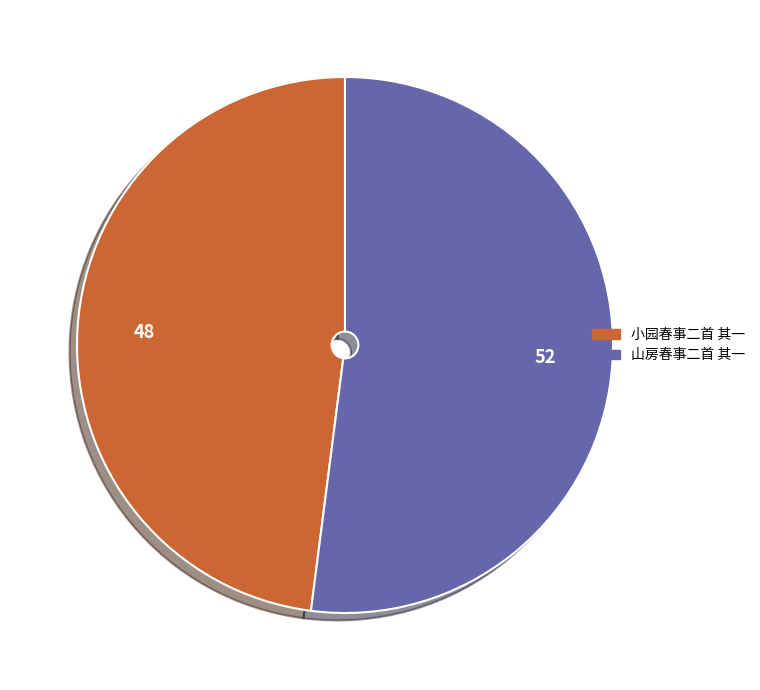

Which category has the smallest portion of the pie?

小园春事二首 其一